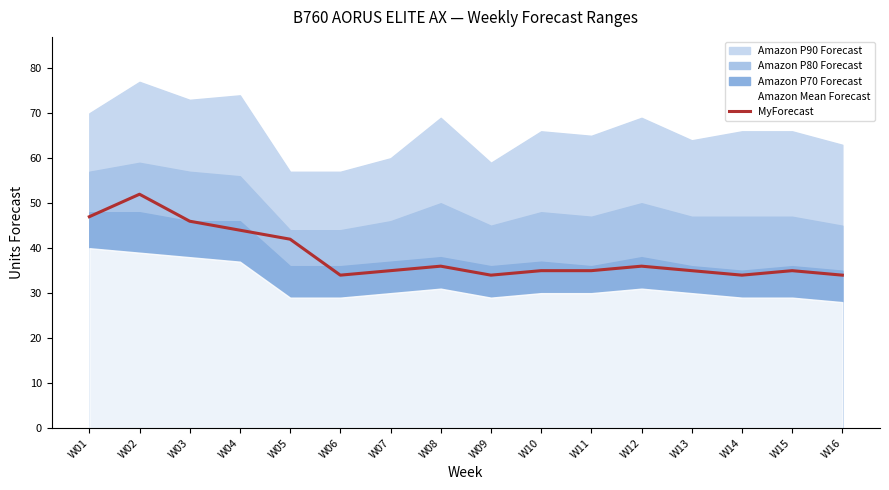

Count the number of values greater than 35.

7